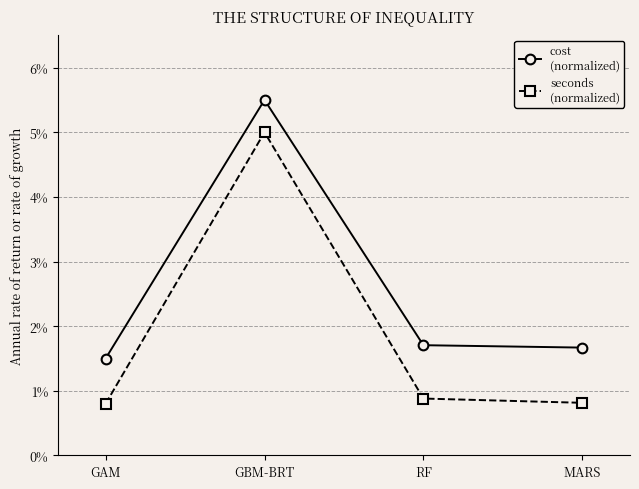

Which label corresponds to the largest value in the chart?

GBM-BRT